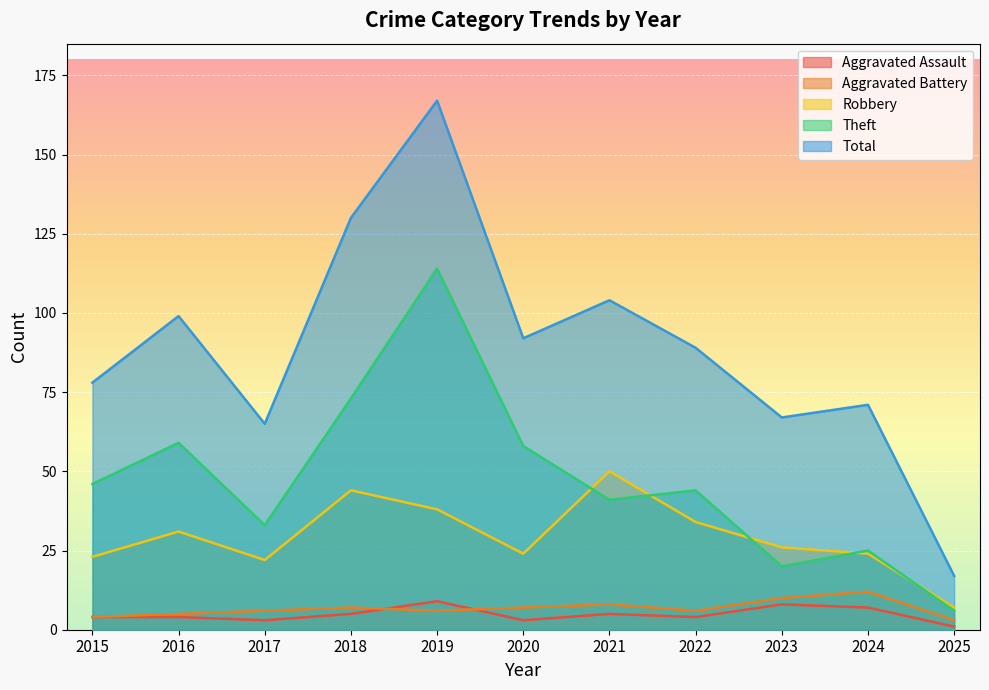

Is it true that Aggravated Assault equals 5 at 2017?

False